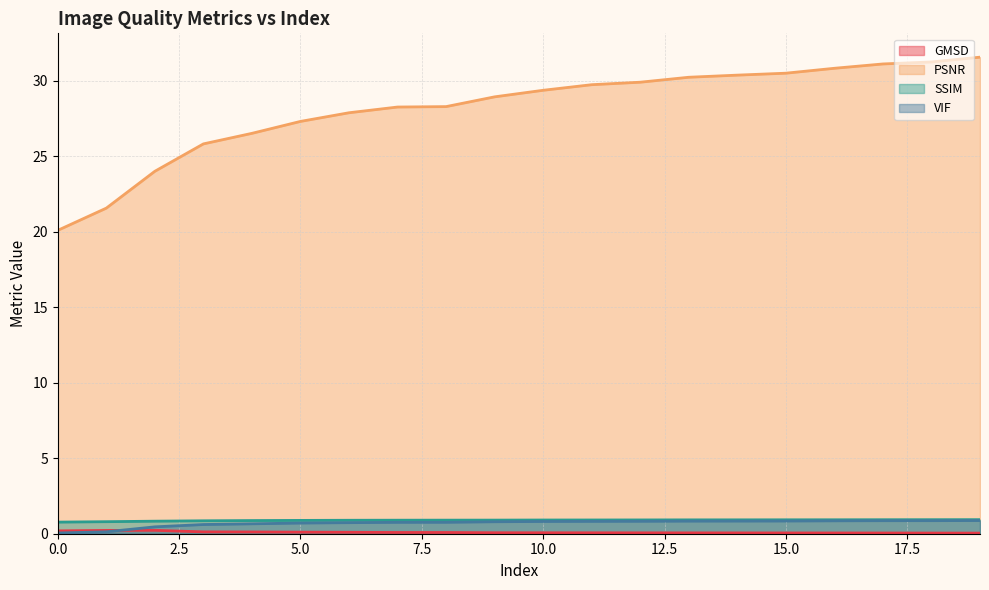

What is the difference between the highest and lowest values at 11?

29.7